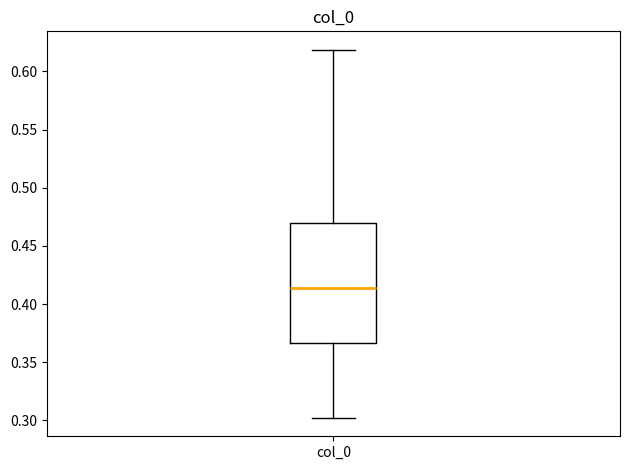

Where does the upper whisker of the box for col_0 end on the y-axis? The values are not printed on the chart, so give them approximately, as read against the axis.

0.620